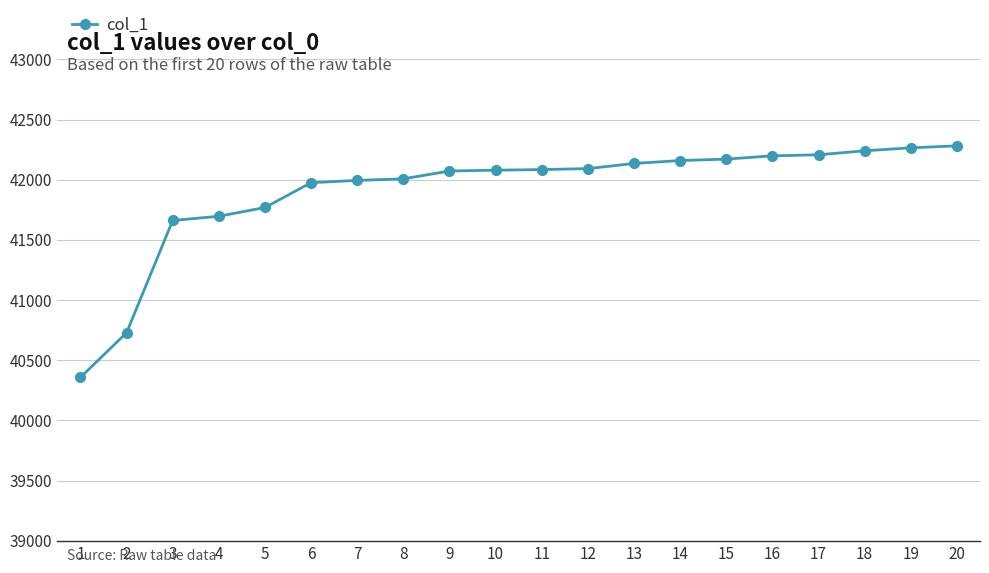

What is the value of the 1st point from the left?

40357